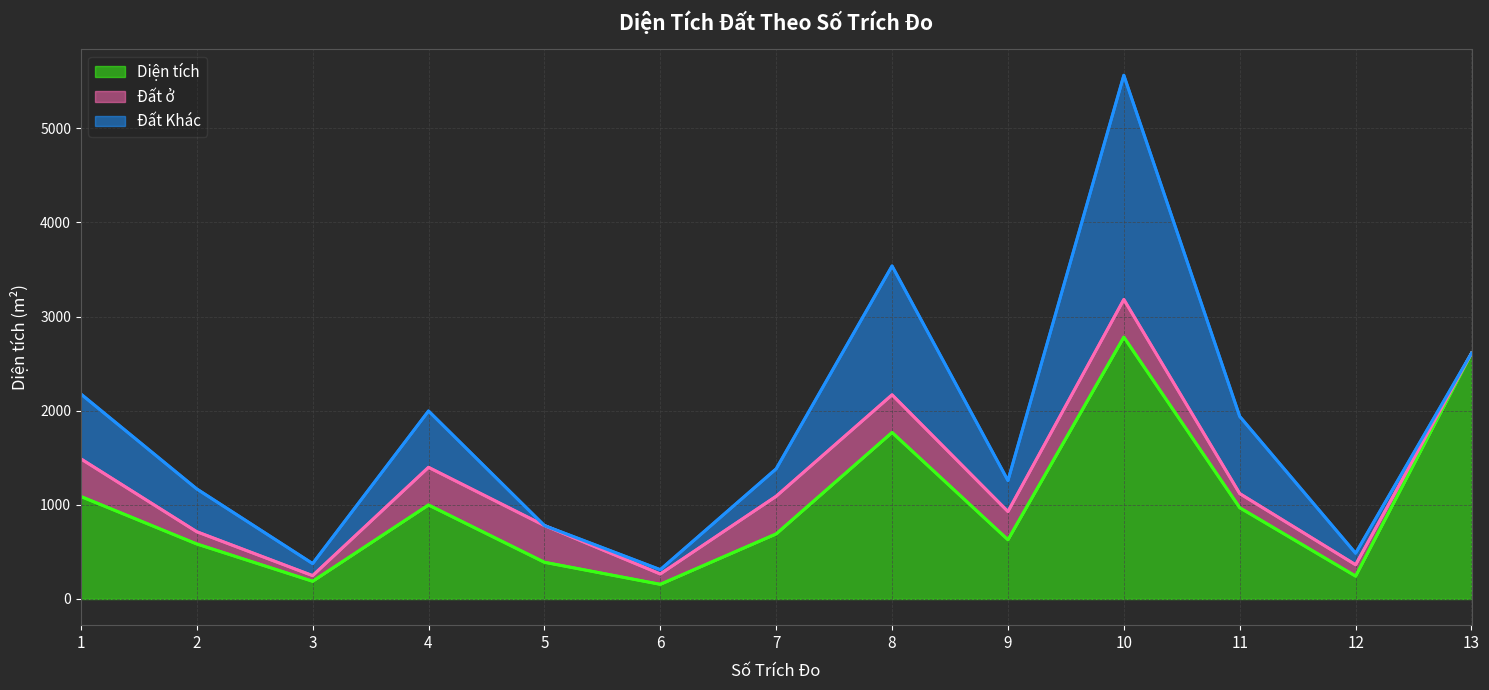

Is it true that Đất Khác equals 1318.7 at 11?

False